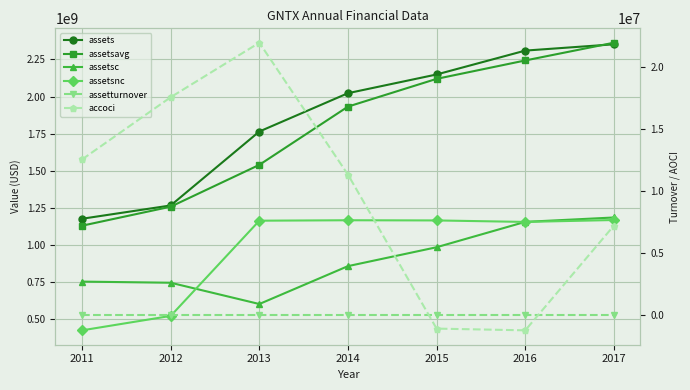

How many lines are shown in the chart?

6